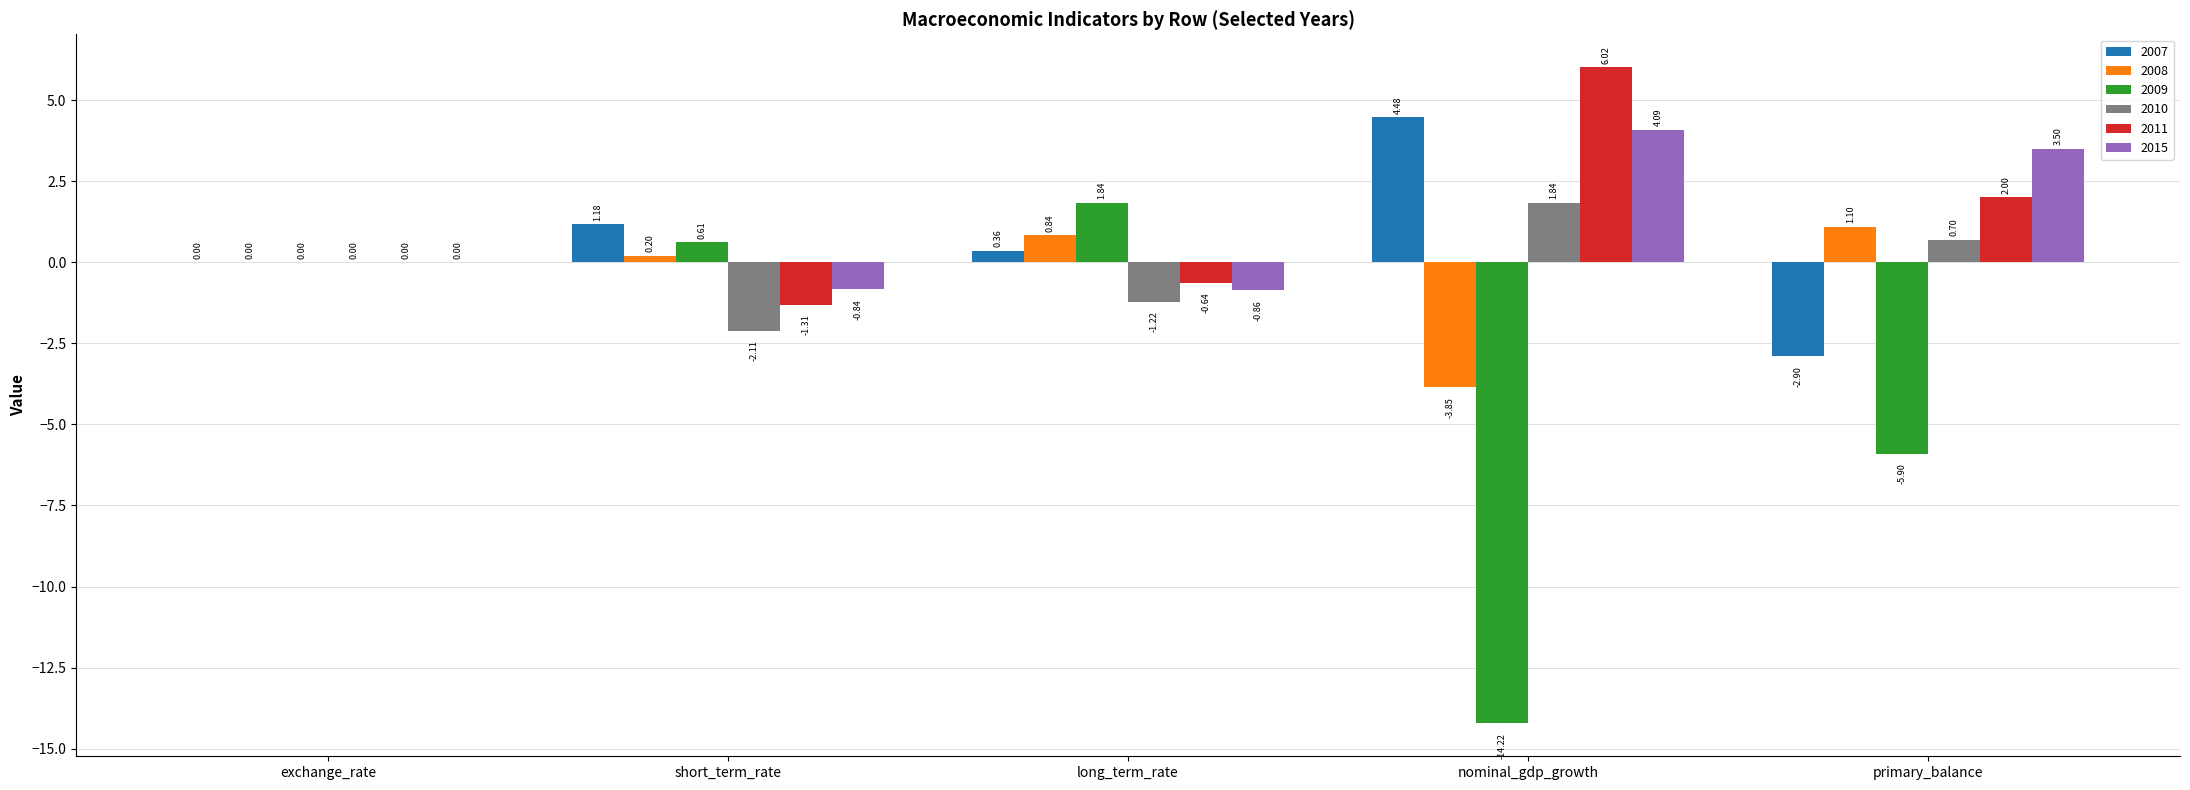

At which label does 2009 reach its peak?

long_term_rate